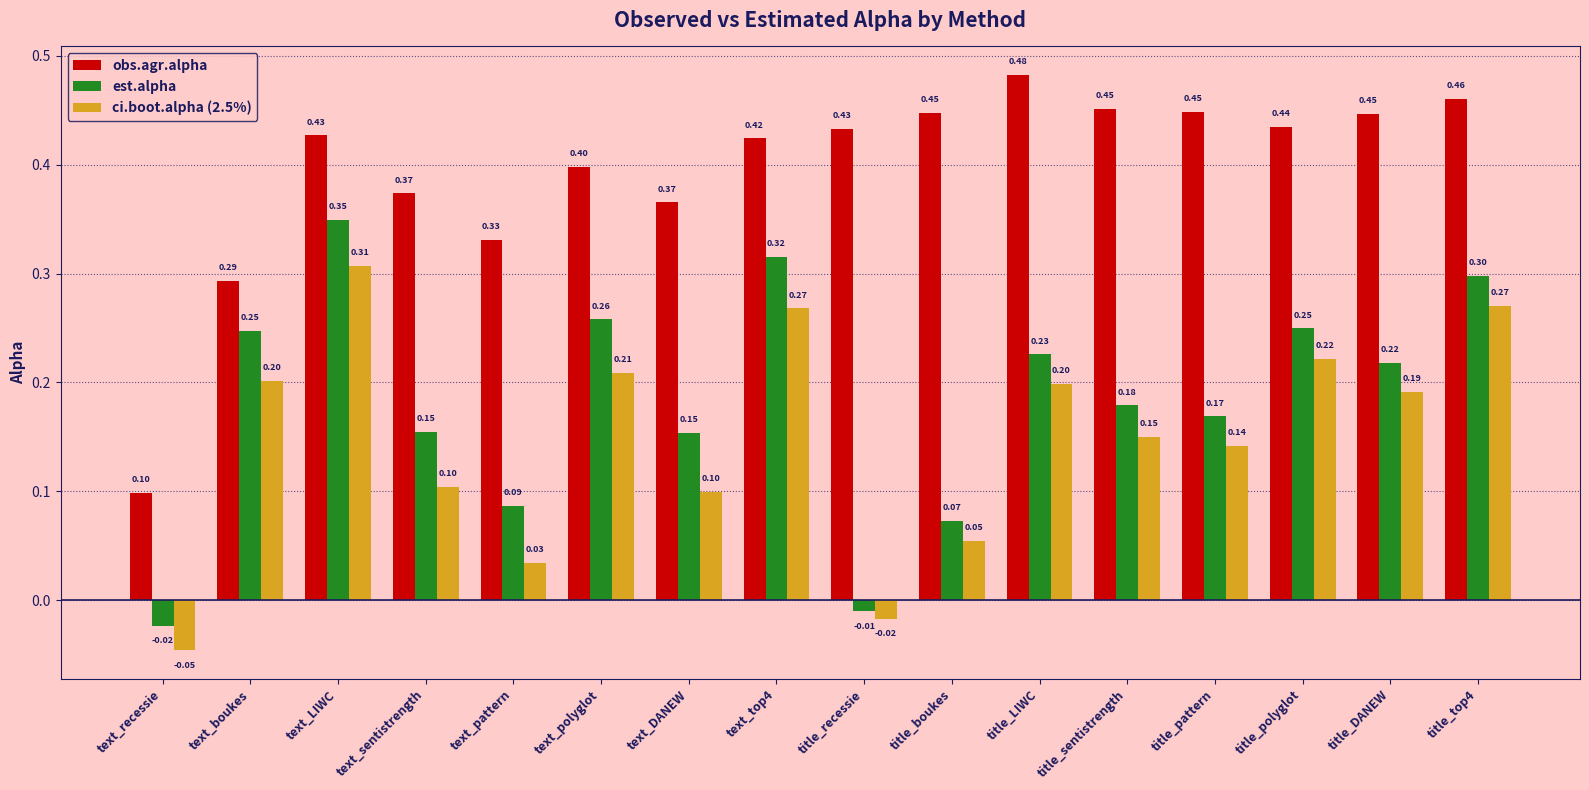

How many bars are there in total?

48